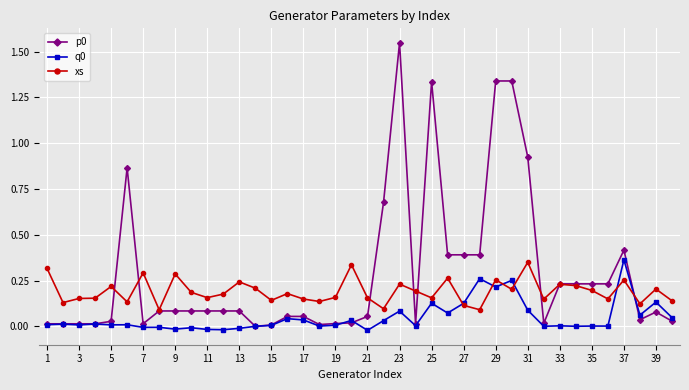

True or false: xs has more than 0 points higher than both neighbors.

True